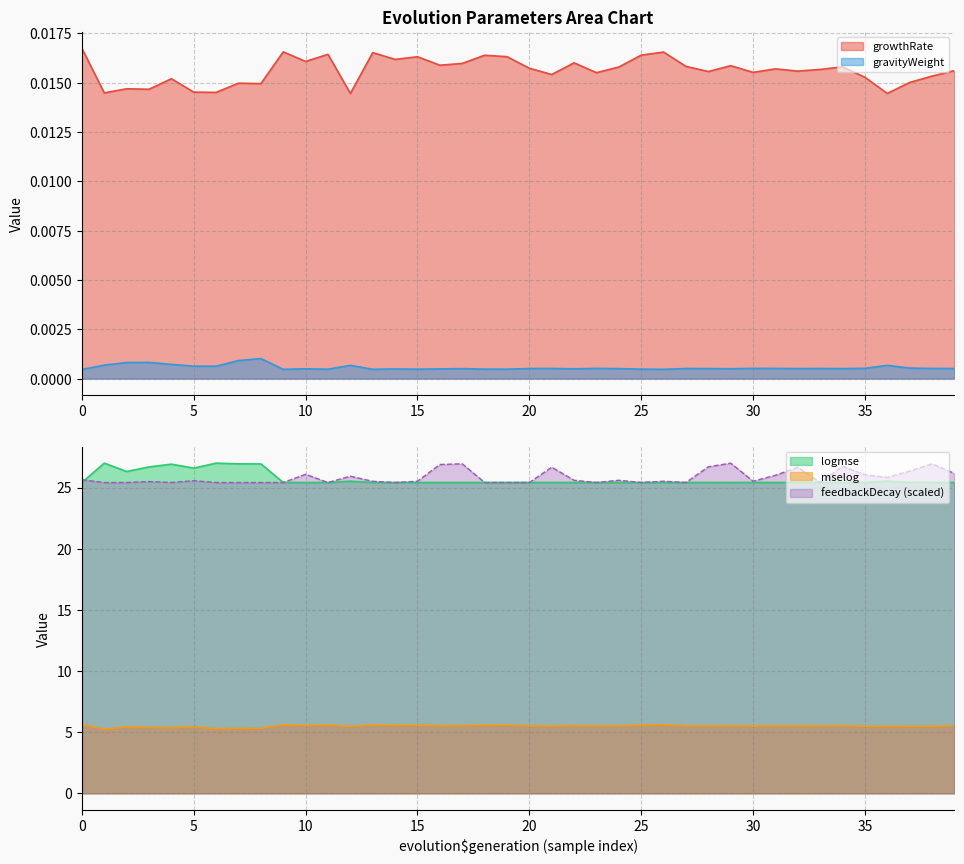

What is the highest value of the feedbackDecay (scaled) series?

27.0